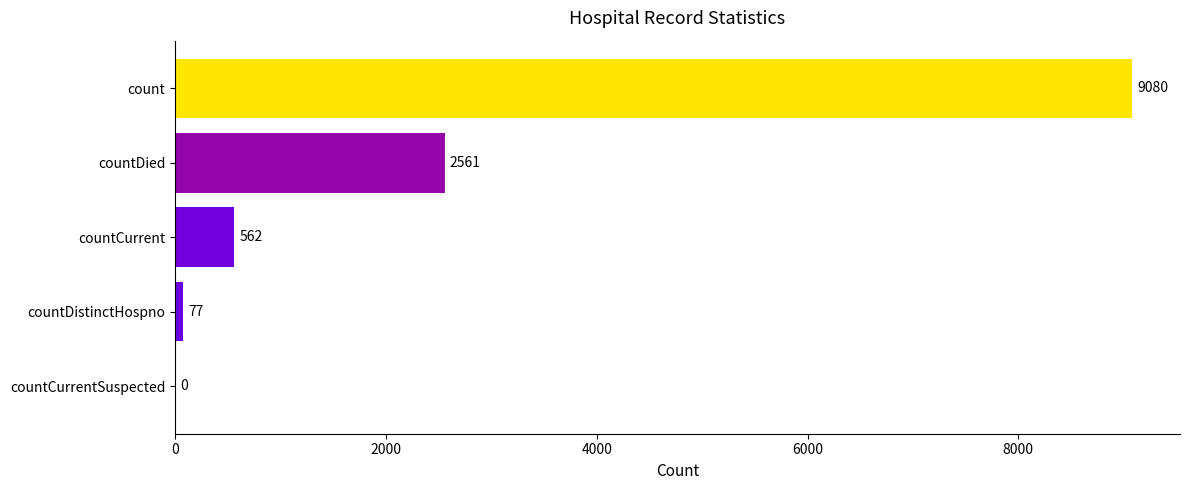

What is the sum of the values at countDied and countCurrent?

3123